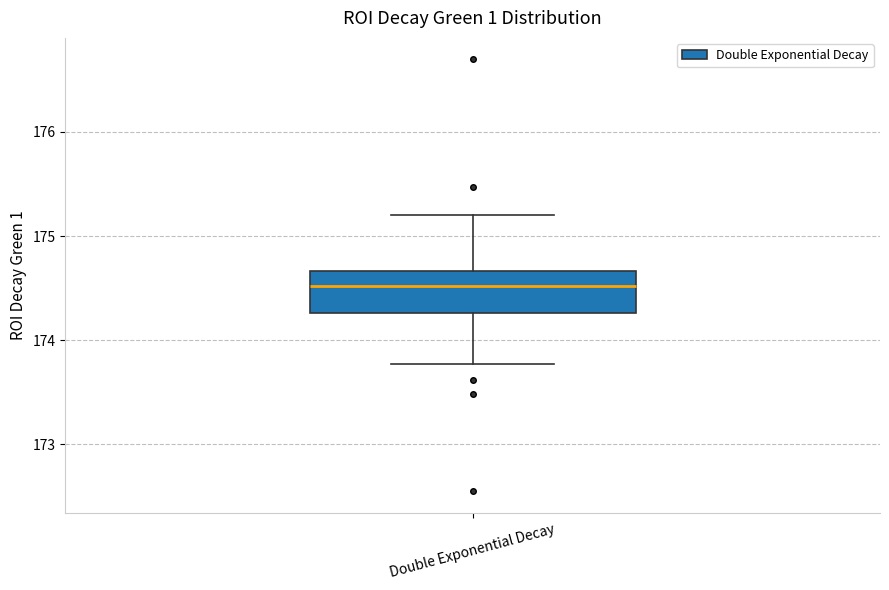

Where does the upper whisker of the box for Double Exponential Decay end on the y-axis? The values are not printed on the chart, so give them approximately, as read against the axis.

175.2